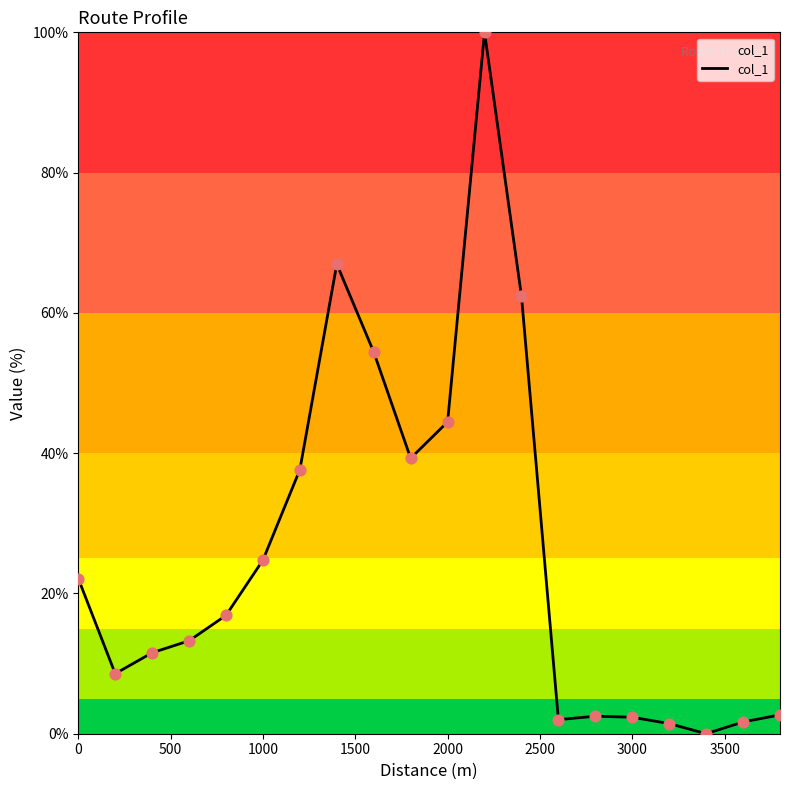

What is the greatest value displayed?

100.0